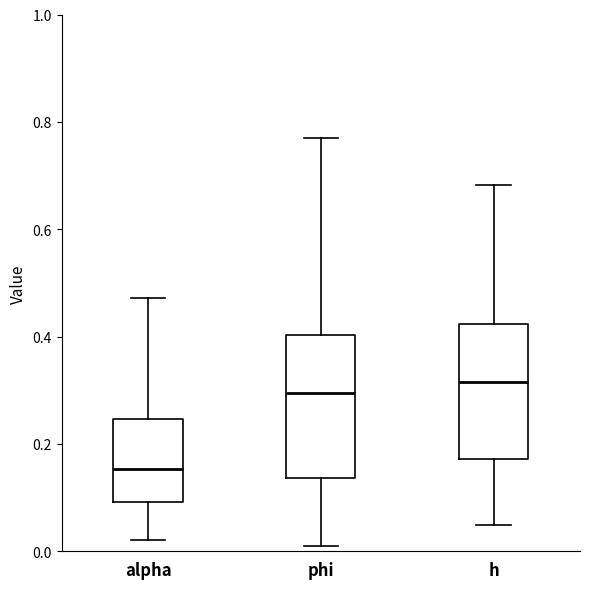

Reading left to right, transcribe this box plot: for each box, give where its median line is, the range the box spans, and where its two whiskers end, as read against the y-axis. The values are not printed on the chart, so give them approximately, as read against the axis.

alpha: median 0.16, box 0.10 to 0.24, whiskers 0.02 to 0.48
phi: median 0.30, box 0.14 to 0.40, whiskers 0.02 to 0.76
h: median 0.32, box 0.18 to 0.42, whiskers 0.04 to 0.68